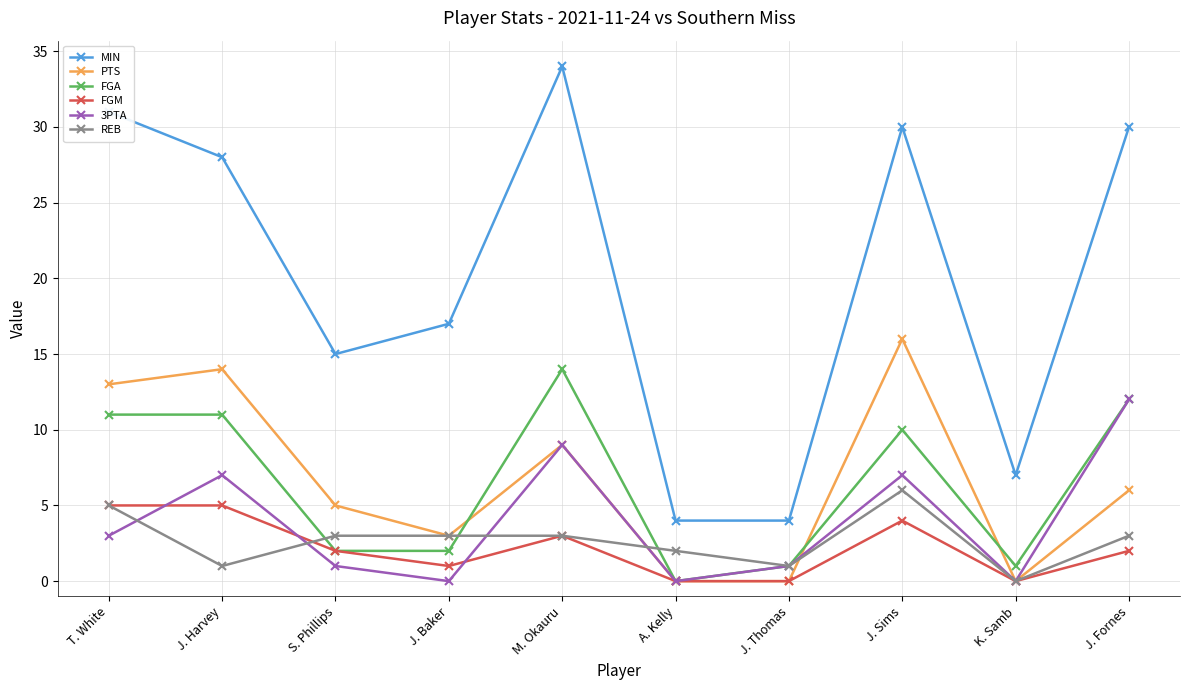

Is this an area chart (filled region under the line)?

No